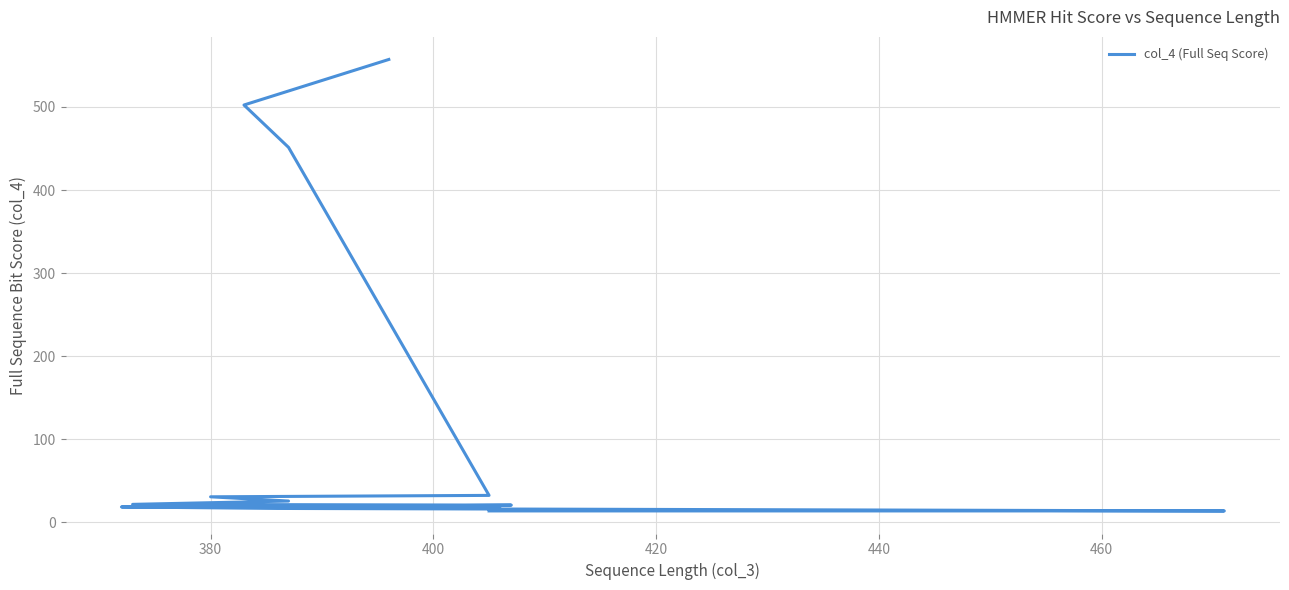

Does the chart have visible grid lines?

Yes